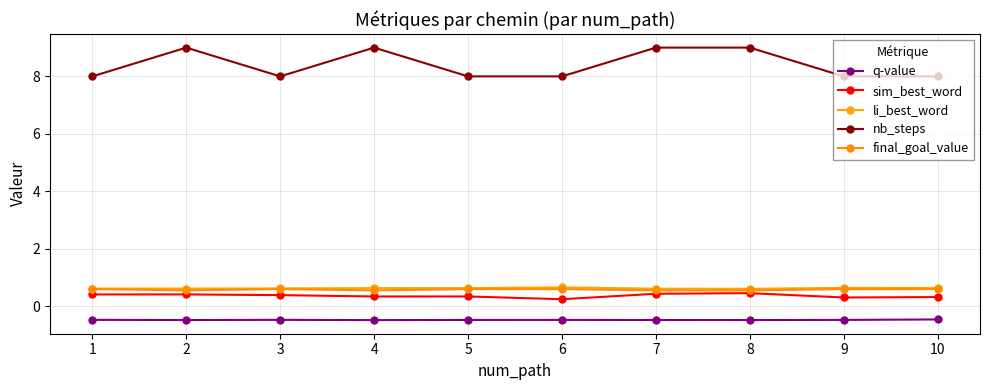

Count the number of categories in the chart.

10